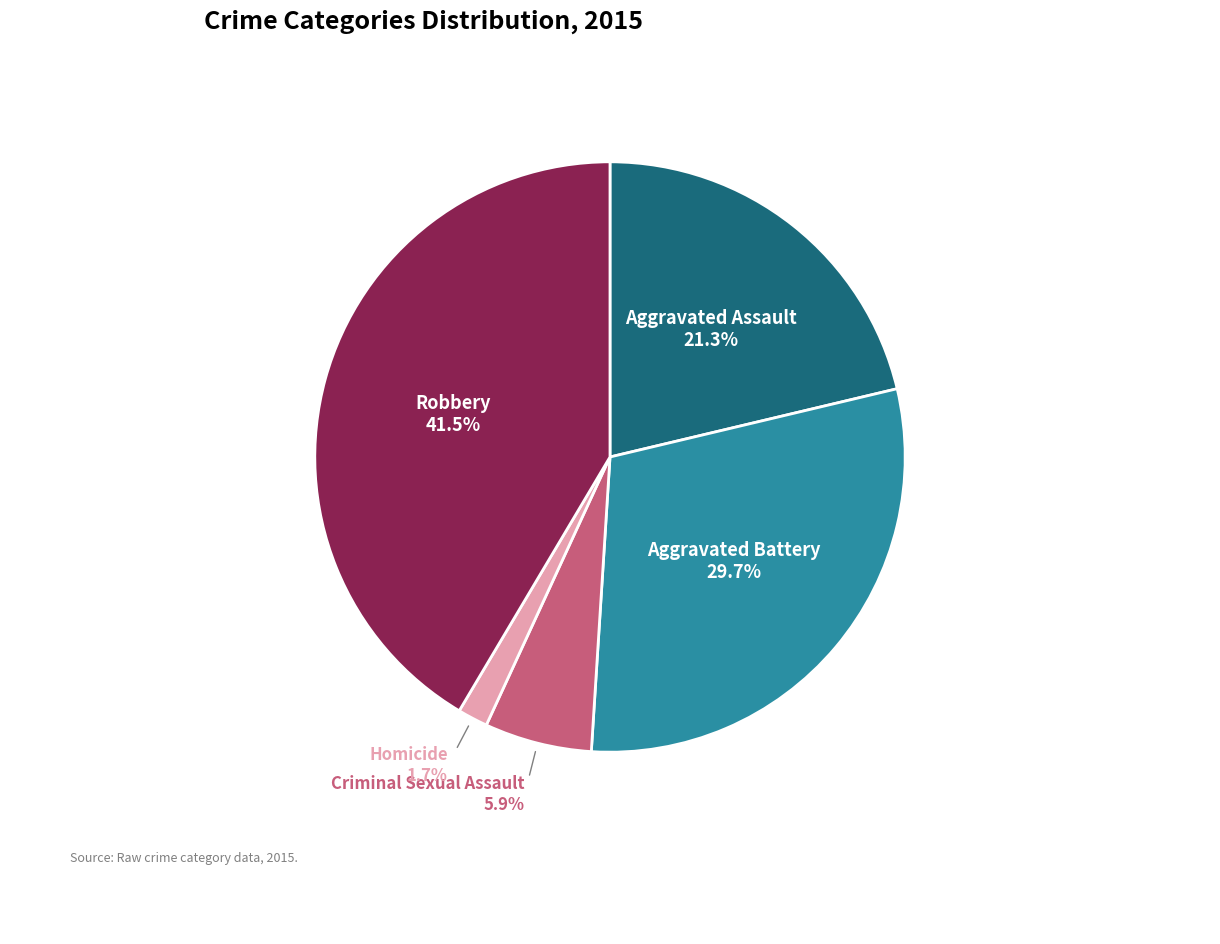

To the nearest percent, what is the difference between the Aggravated Assault and Criminal Sexual Assault slice percentages?

15%